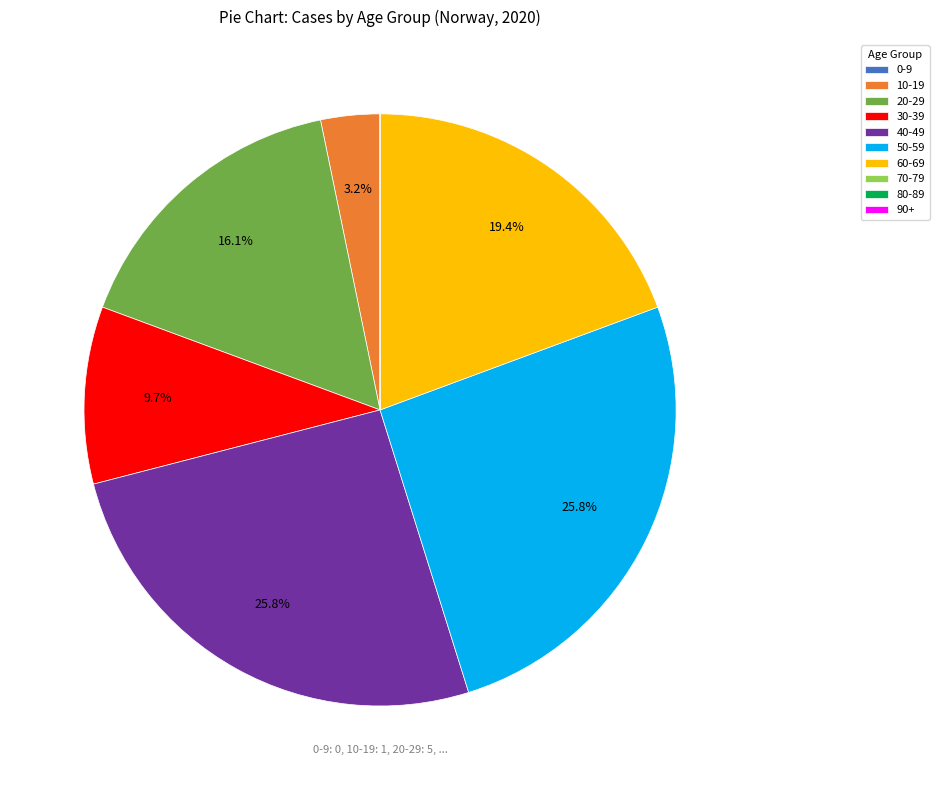

To the nearest percent, what is the difference between the 10-19 and 40-49 slice percentages?

23%